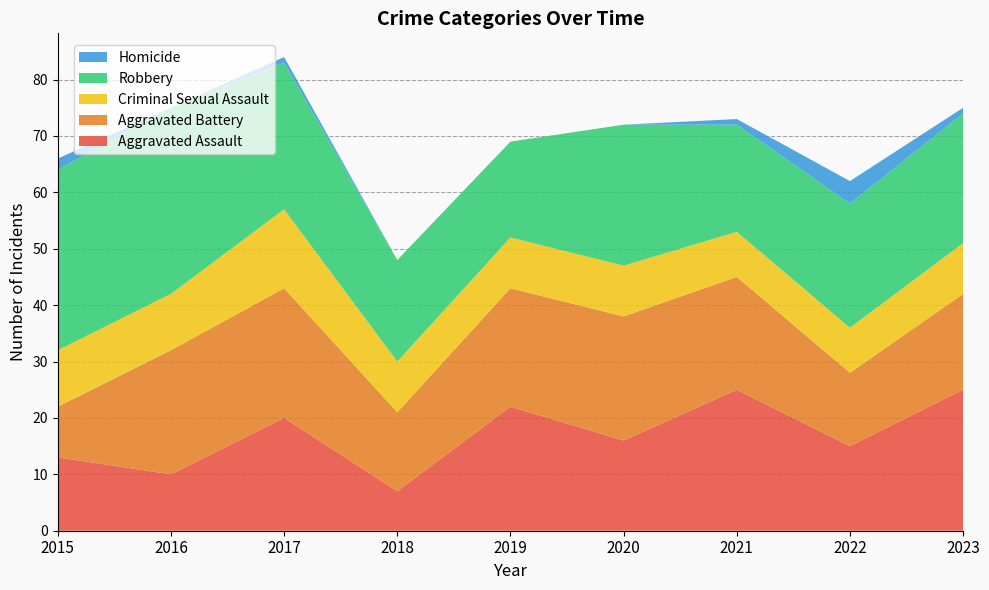

Reading right to left, transcribe all the data shown in this chart.

Aggravated Assault: 25	15	25	16	22	7	20	10	13
Aggravated Battery: 17	13	20	22	21	14	23	22	9
Criminal Sexual Assault: 9	8	8	9	9	9	14	10	10
Robbery: 23	22	19	25	17	18	26	33	32
Homicide: 1	4	1	0	0	0	1	0	2